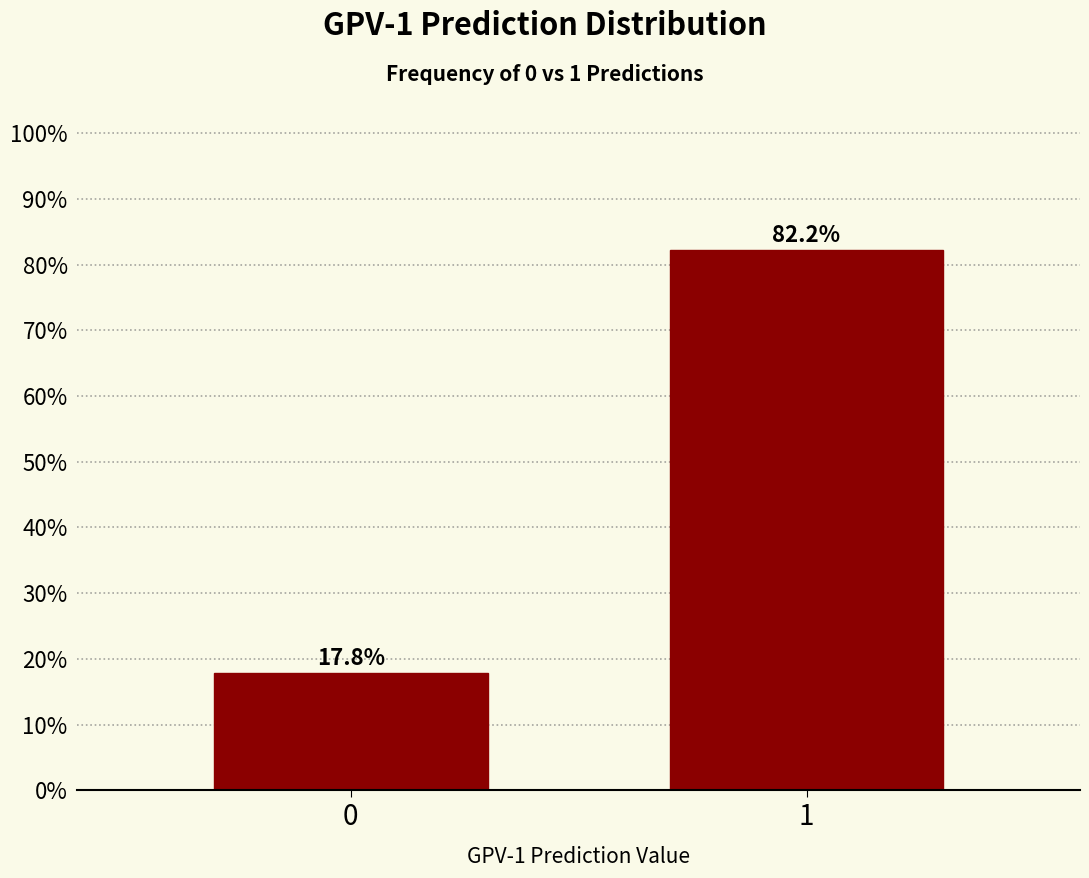

Reading left to right, list all the values displayed in this chart.

17.8	82.2